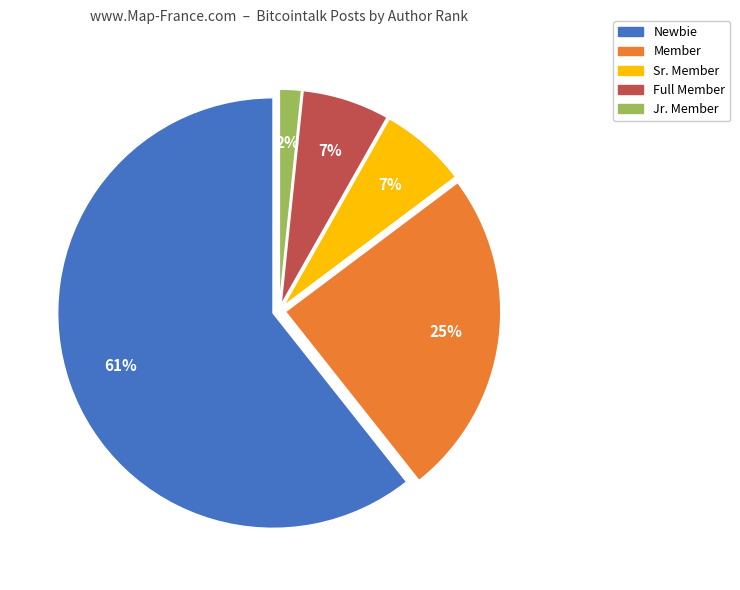

True or false: Newbie accounts for 61% of the total.

True